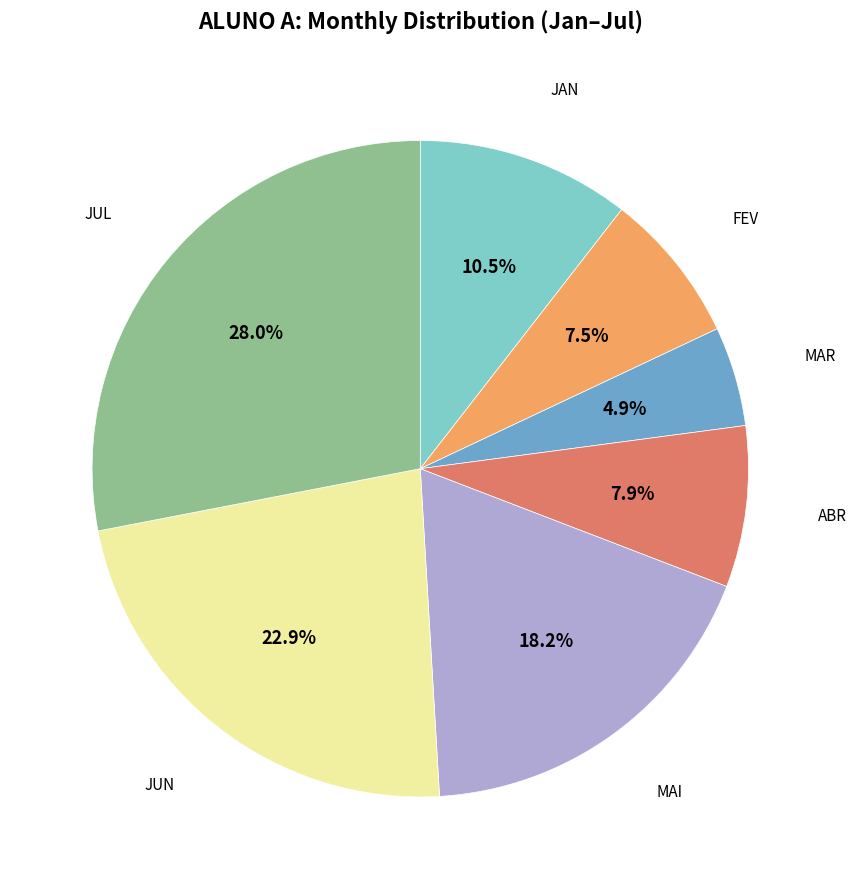

Is there a majority slice in this chart?

No